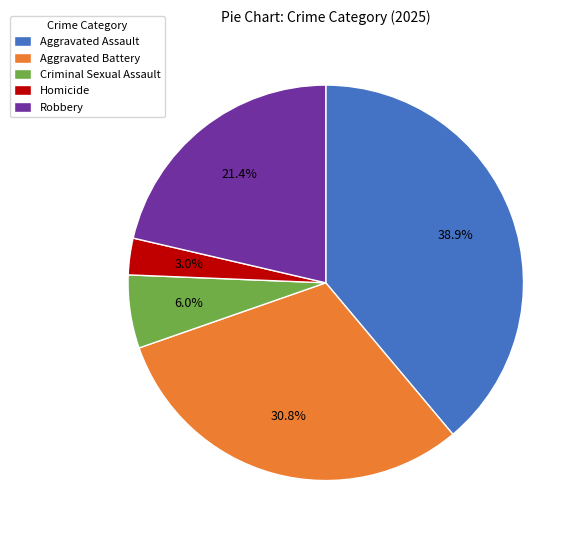

Rank the categories by value from highest to lowest.

Aggravated Assault, Aggravated Battery, Robbery, Criminal Sexual Assault, Homicide